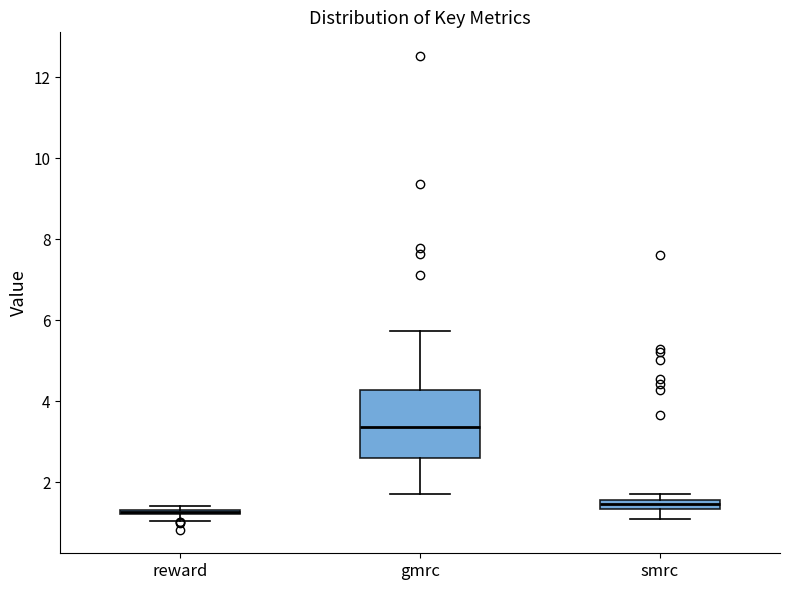

Which box has the highest median line?

gmrc